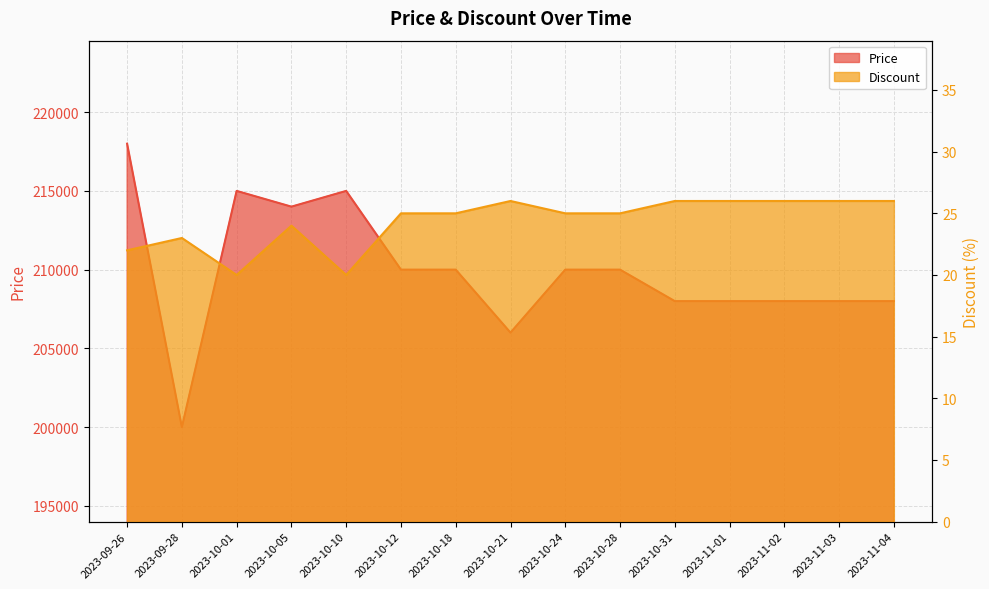

Where does the Price series first go above 210000?

2023-09-26